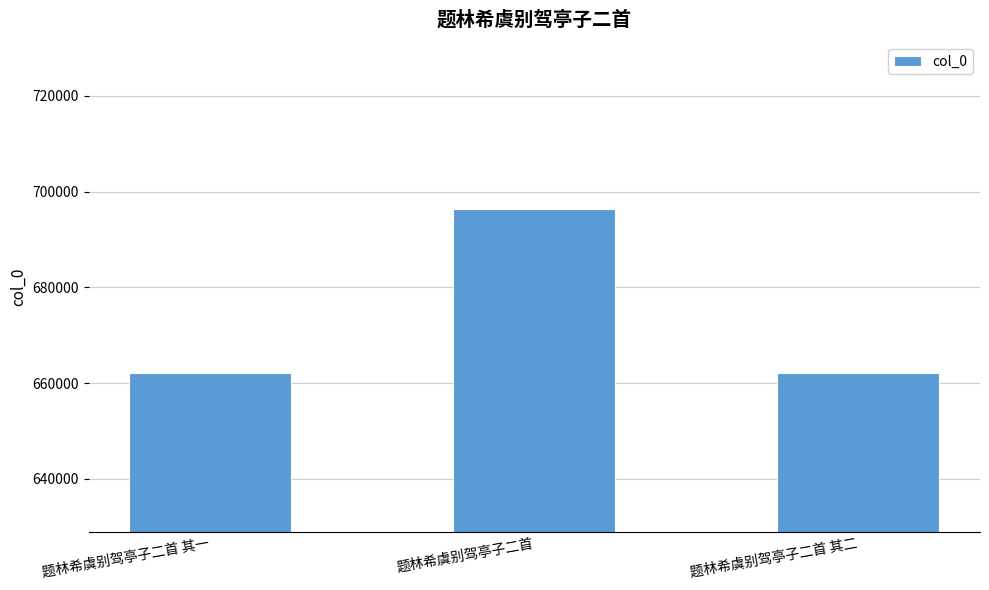

The value at 题林希虞别驾亭子二首 其一 is 910350. True or false?

False